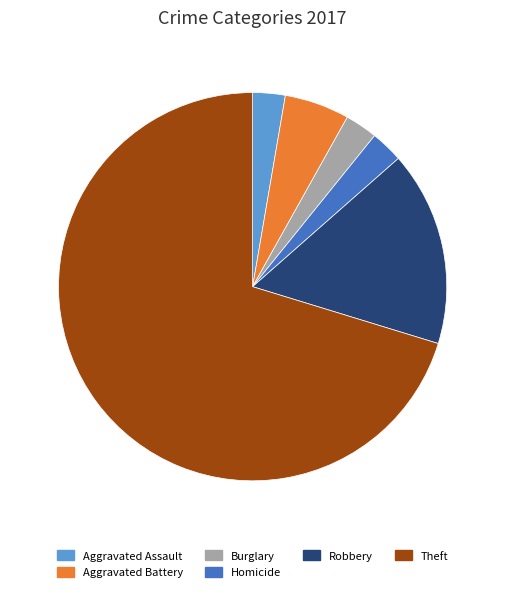

Approximately how many times larger is the value at Theft compared to Homicide?

26.0